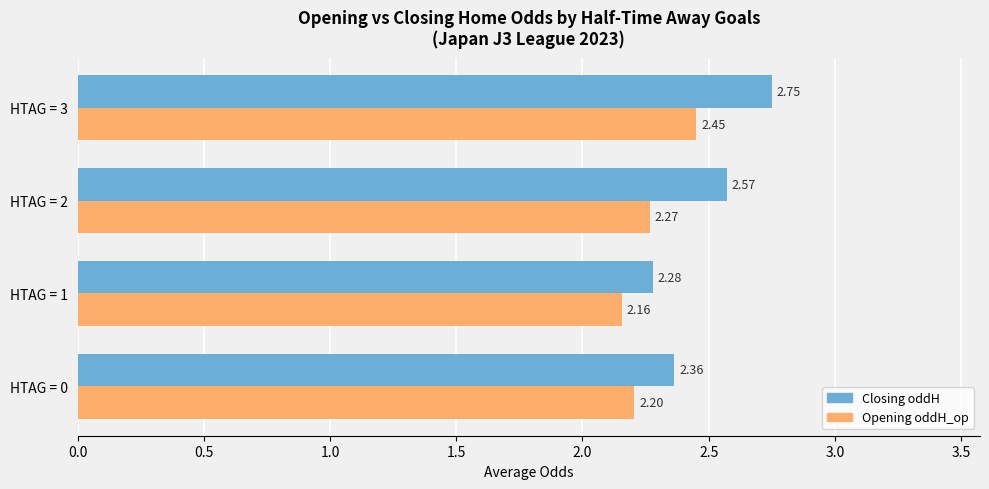

What is the difference between the Closing oddH values at HTAG = 2 and HTAG = 1?

0.3